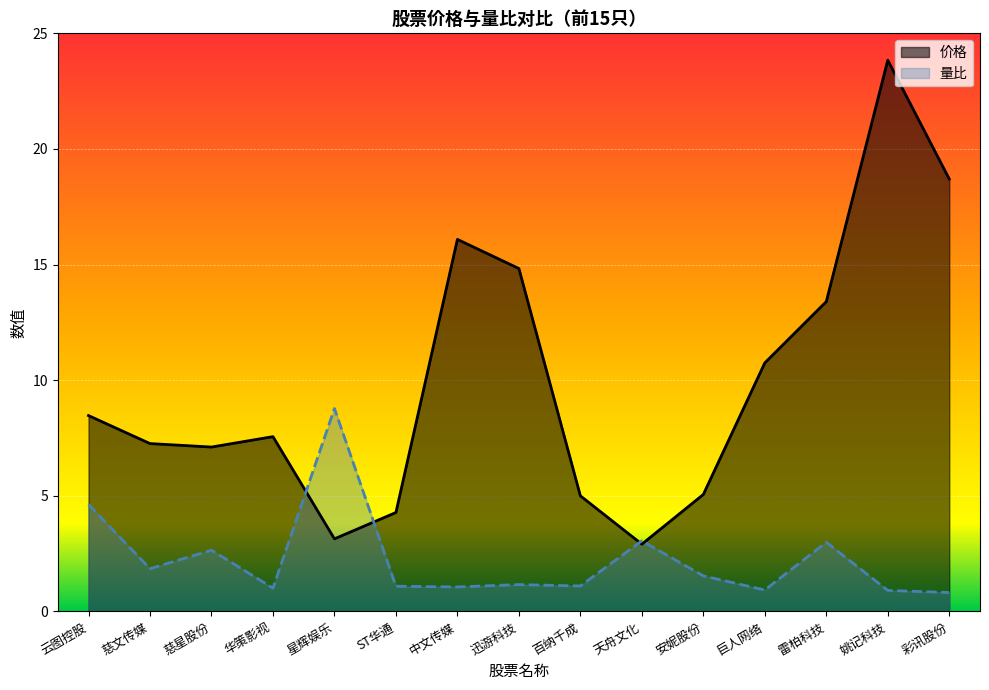

What is the total value across all series at 巨人网络?

11.7